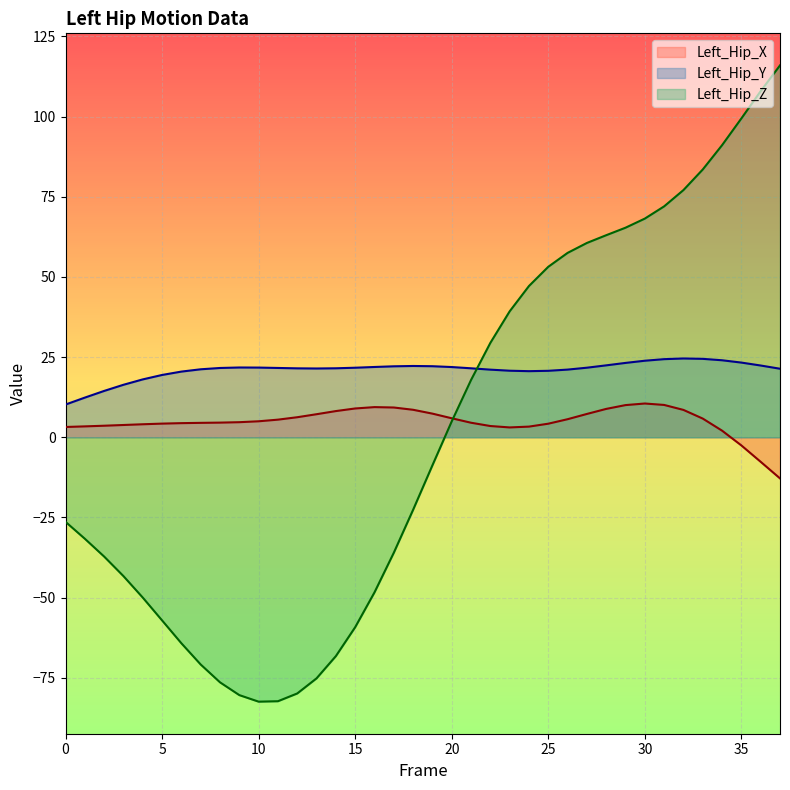

Where do Left_Hip_Y and Left_Hip_Z first cross each other?

21 and 22